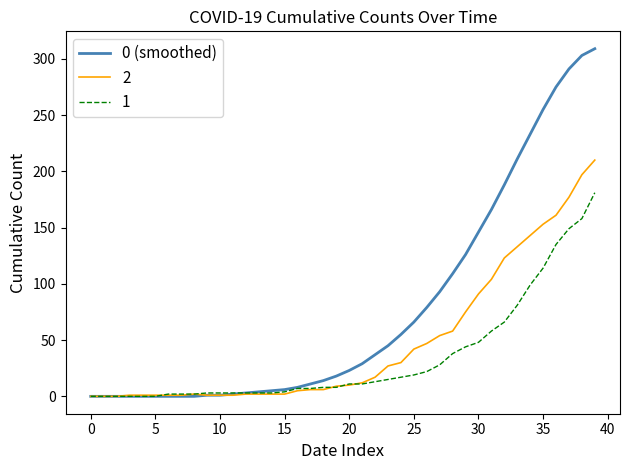

How many lines are shown in the chart?

3